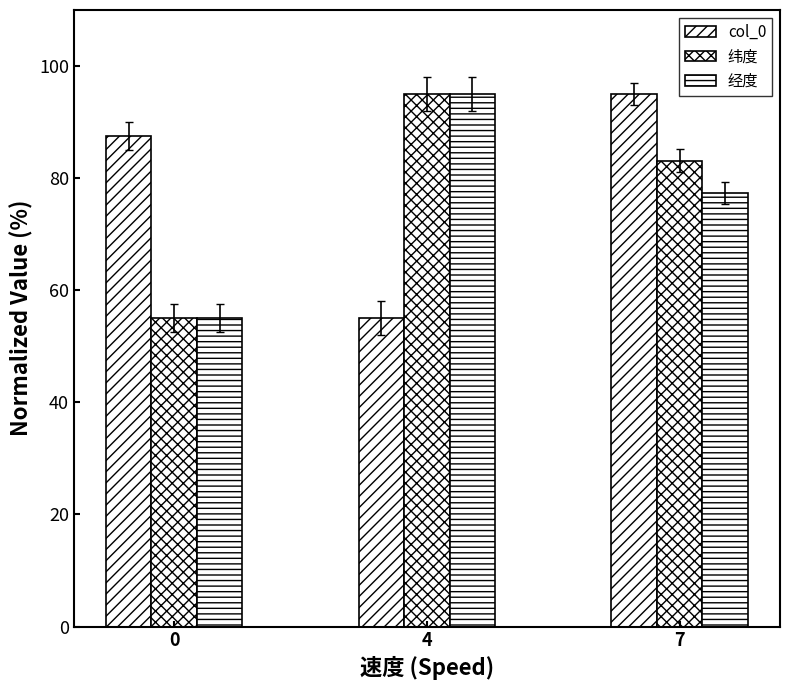

Count the number of data series in this chart.

3